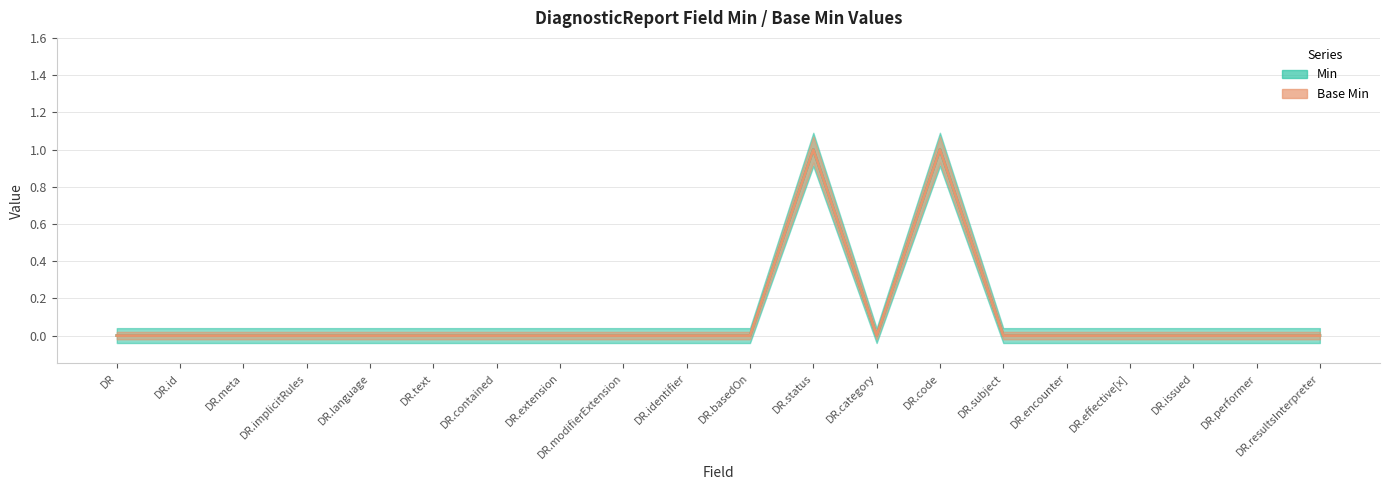

What is the difference between the second highest and second lowest values in the Base Min series?

1